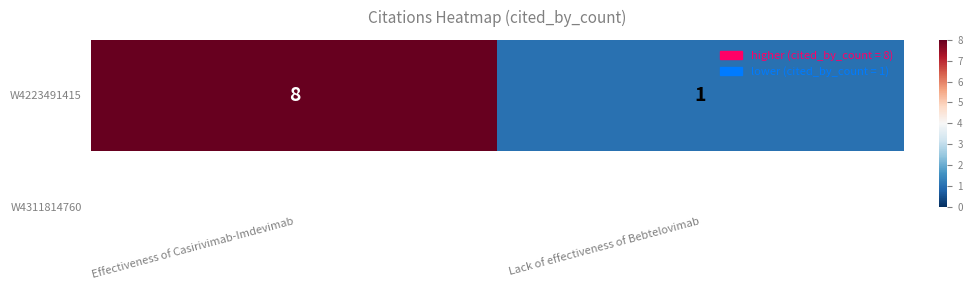

What is the sum of the values at Lack of effectiveness of Bebtelovimab and Effectiveness of Casirivimab-Imdevimab?

9